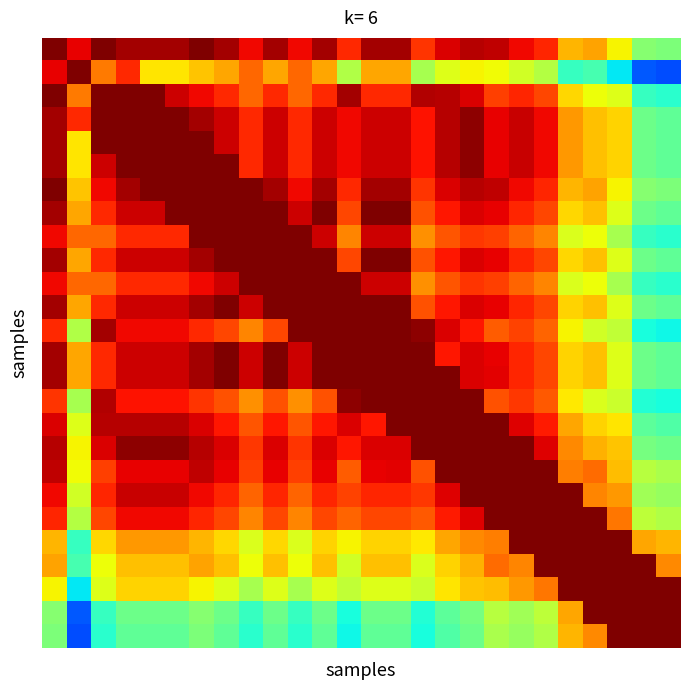

How many categories are shown in the chart?

26